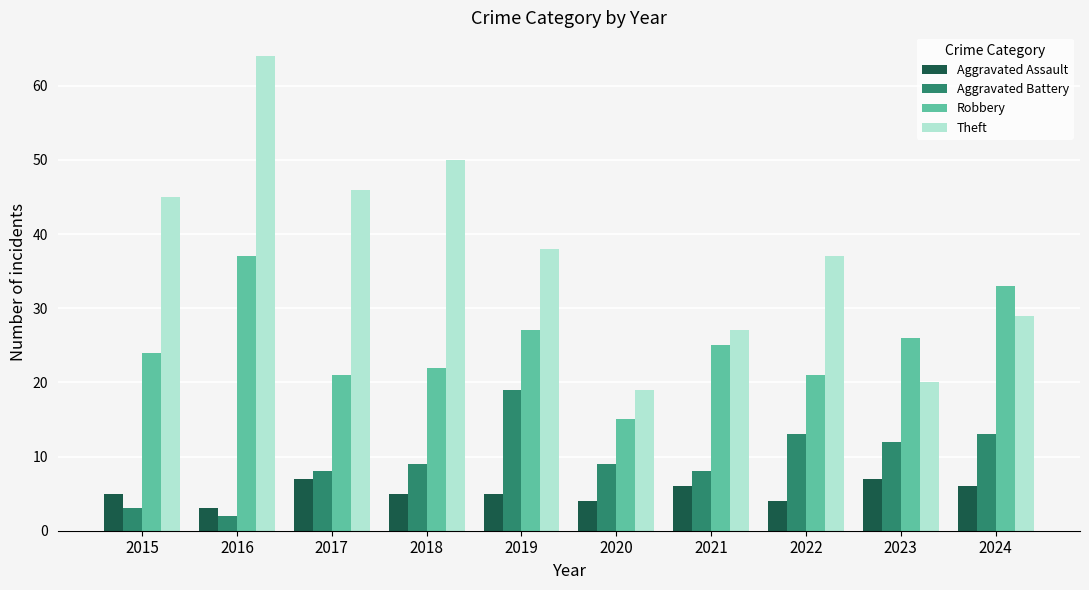

Reading right to left, transcribe all the data shown in this chart.

Aggravated Assault: 6	7	4	6	4	5	5	7	3	5
Aggravated Battery: 13	12	13	8	9	19	9	8	2	3
Robbery: 33	26	21	25	15	27	22	21	37	24
Theft: 29	20	37	27	19	38	50	46	64	45